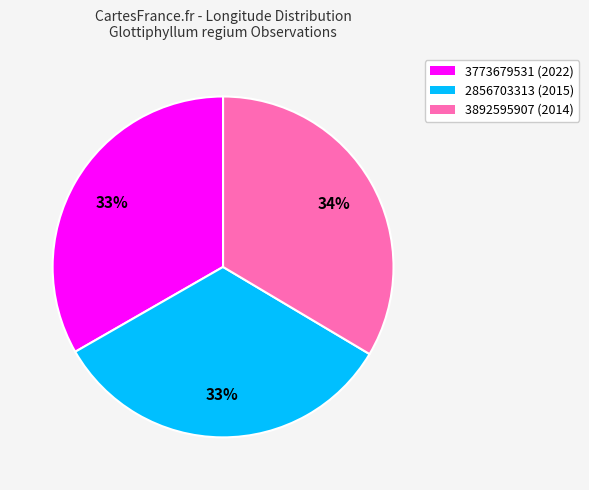

How many slices are in this pie chart?

3